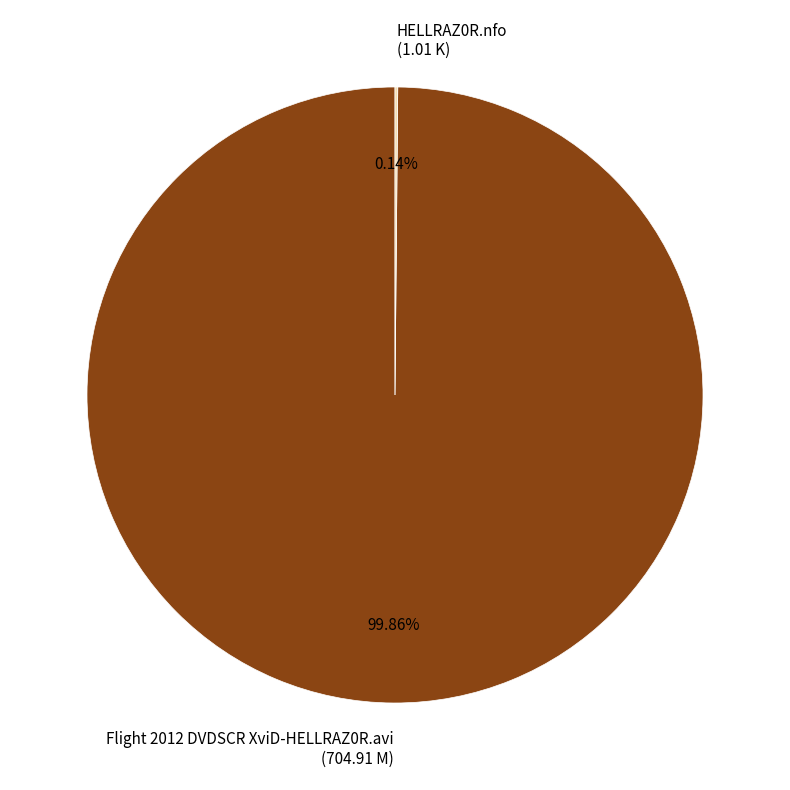

Which slice is the largest?

Flight 2012 DVDSCR XviD-HELLRAZ0R.avi